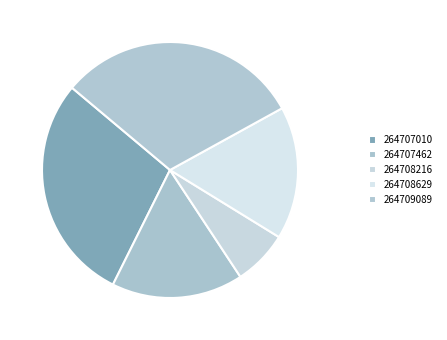

Rank the categories by value from highest to lowest.

264709089, 264707010, 264708629, 264707462, 264708216